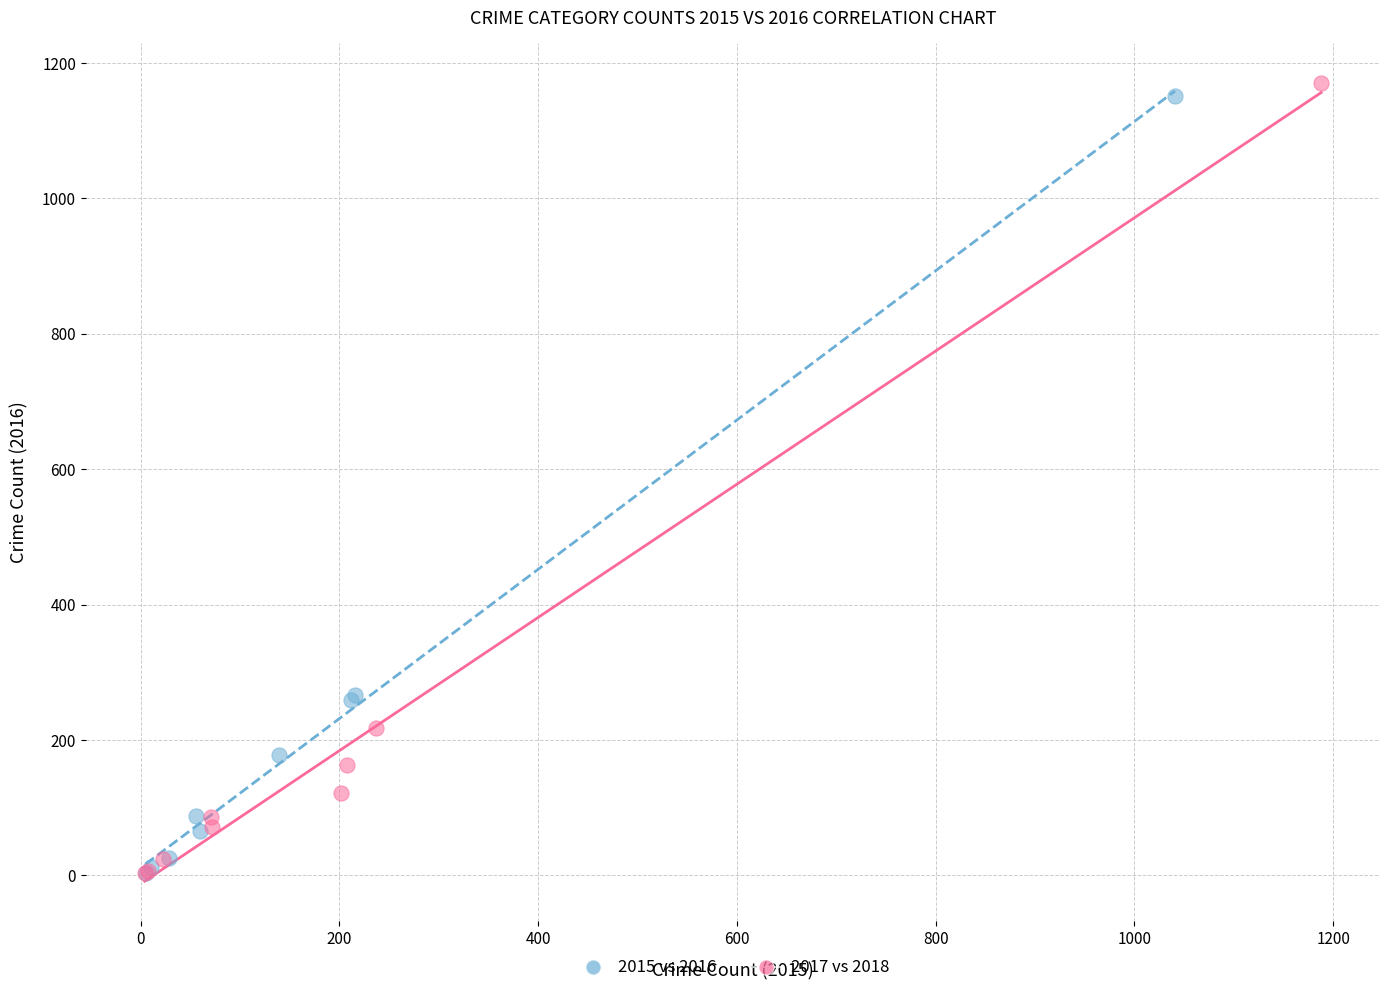

Which series has the largest Y range (max minus min)?

2017 vs 2018